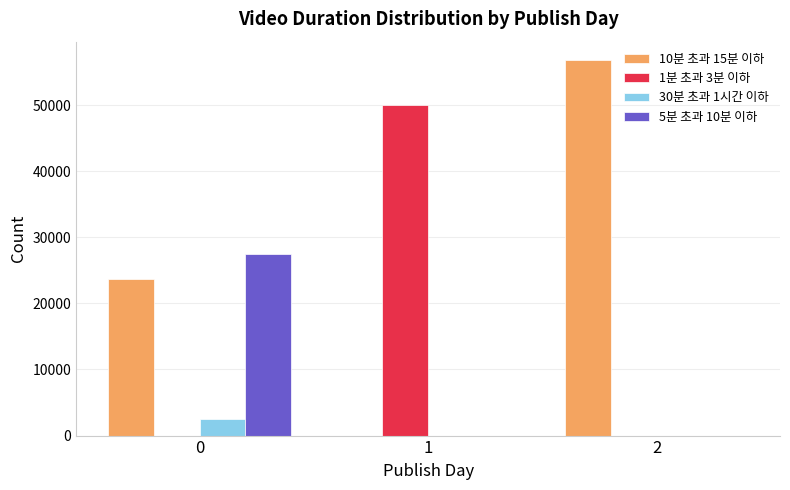

Which series changed the most between 1 and 2?

10분 초과 15분 이하